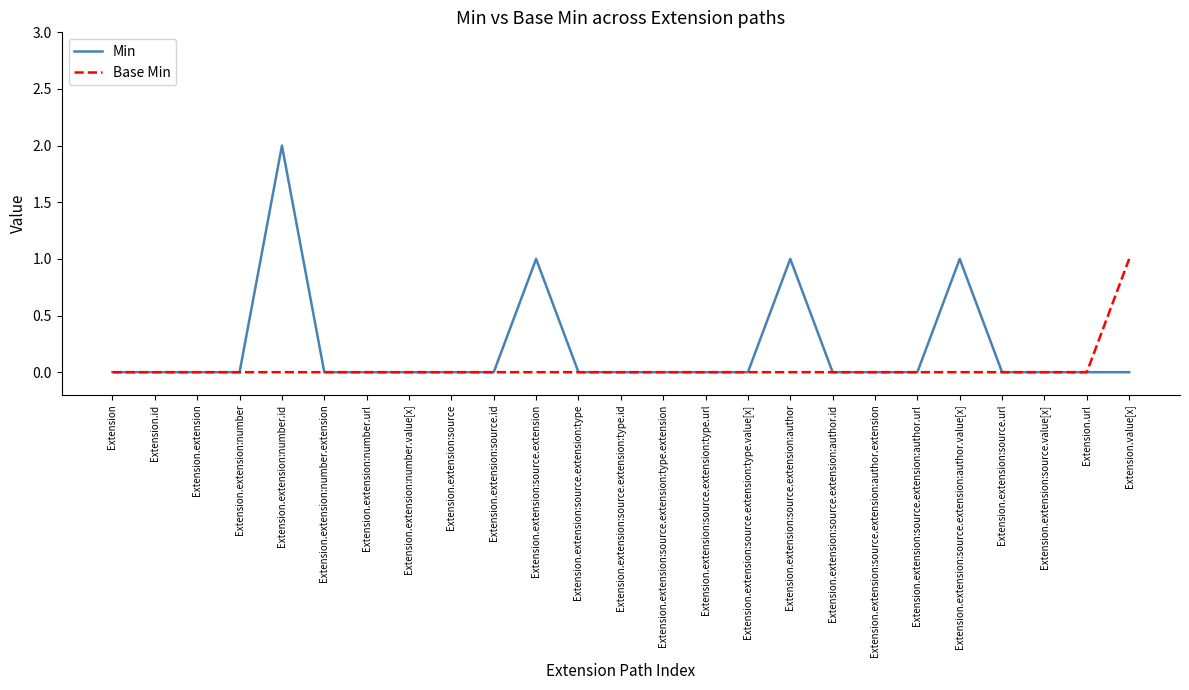

Which category has the highest value in the Base Min series?

Extension.value[x]